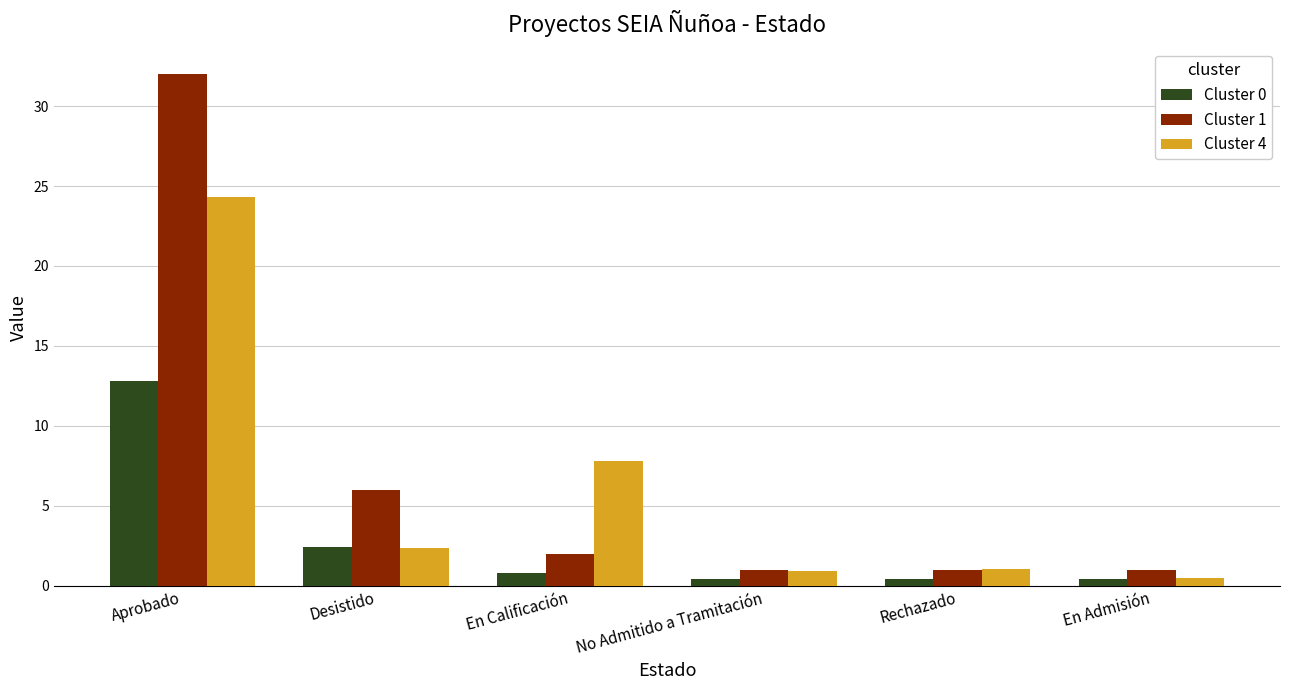

At how many categories does at least one series exceed 31?

1